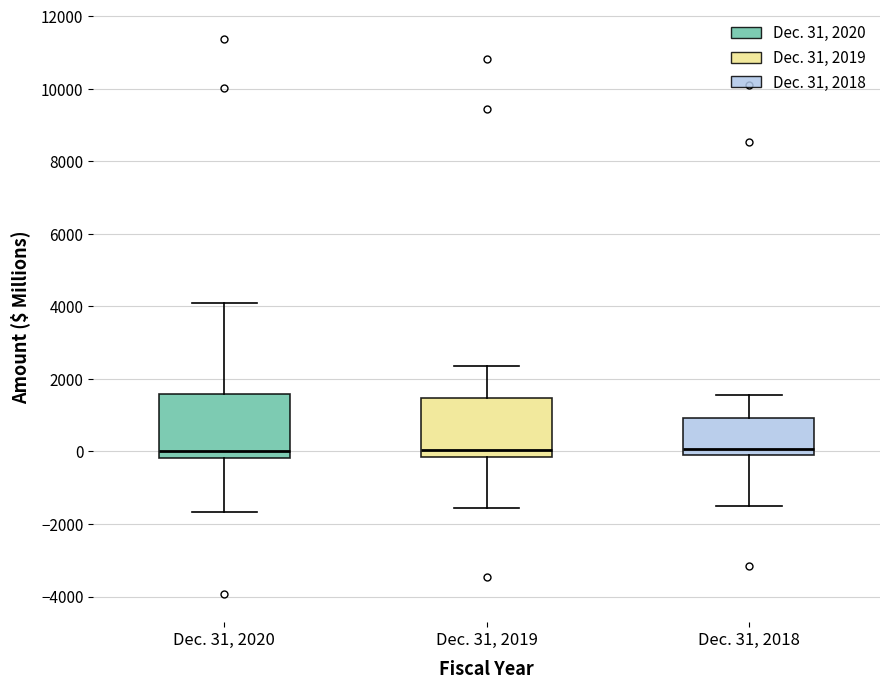

Reading left to right, transcribe this box plot: for each box, give where its median line is, the range the box spans, and where its two whiskers end, as read against the y-axis. The values are not printed on the chart, so give them approximately, as read against the axis.

Dec. 31, 2020: median 0, box -200 to 1600, whiskers -1600 to 4200
Dec. 31, 2019: median 0, box -200 to 1400, whiskers -1600 to 2400
Dec. 31, 2018: median 0 (just above the box's lower edge), box 0 to 1000, whiskers -1400 to 1600